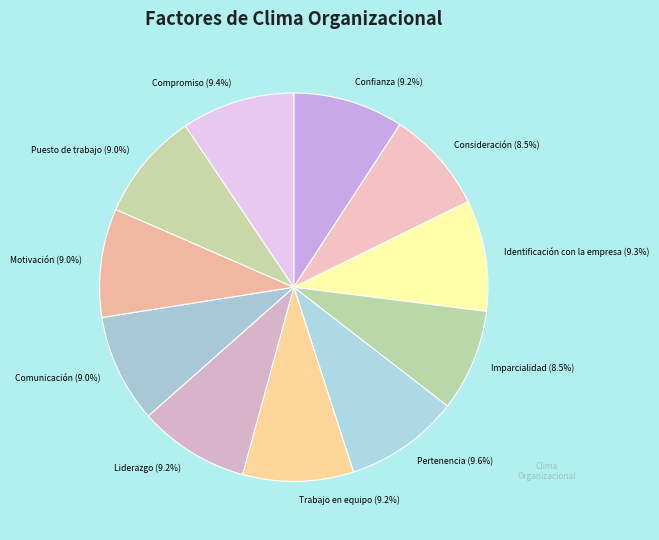

How many slices are in this pie chart?

11